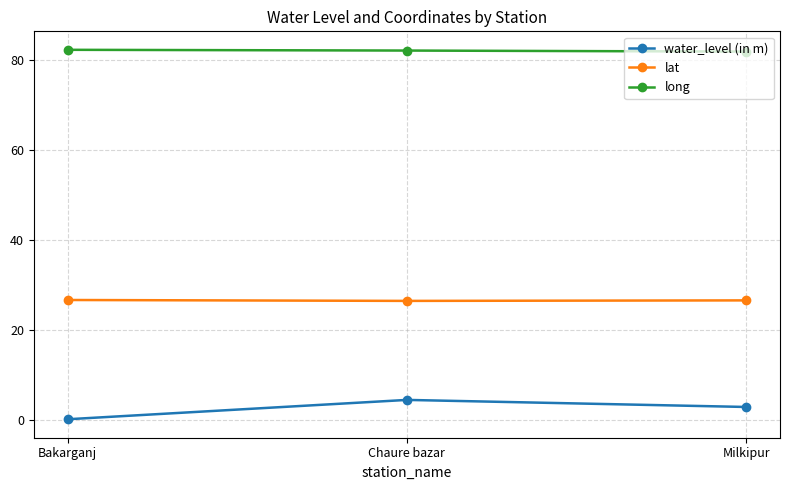

What is the difference between the maximum and second lowest values in the lat series?

0.1